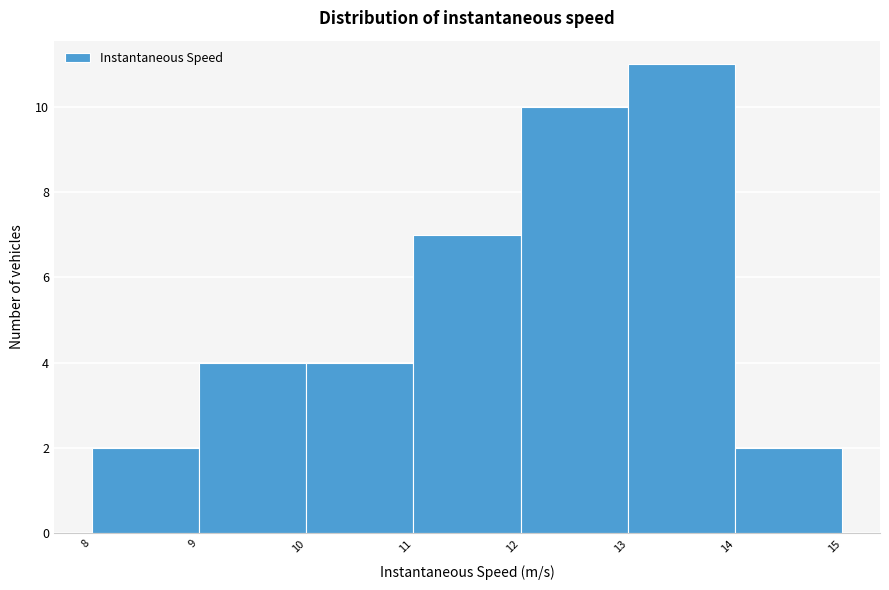

Reading left to right, list every bar in this chart as the range it spans on the x-axis followed by its height. The values are not printed on the chart, so give them approximately, as read against the axis.

8 to 9: 2
9 to 10: 4
10 to 11: 4
11 to 12: 7
12 to 13: 10
13 to 14: 11
14 to 15: 2